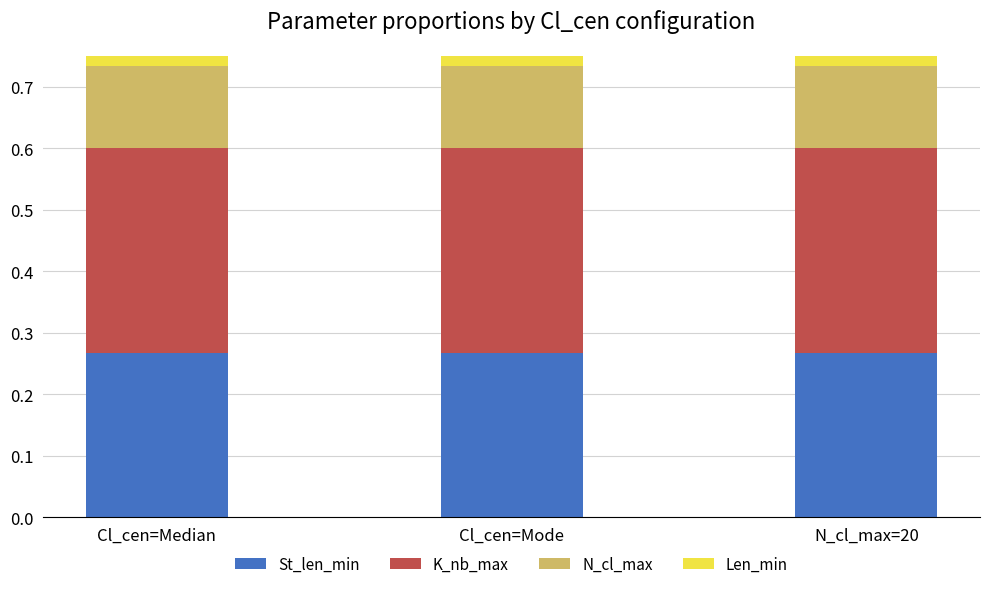

Which series has the largest range (max minus min)?

St_len_min